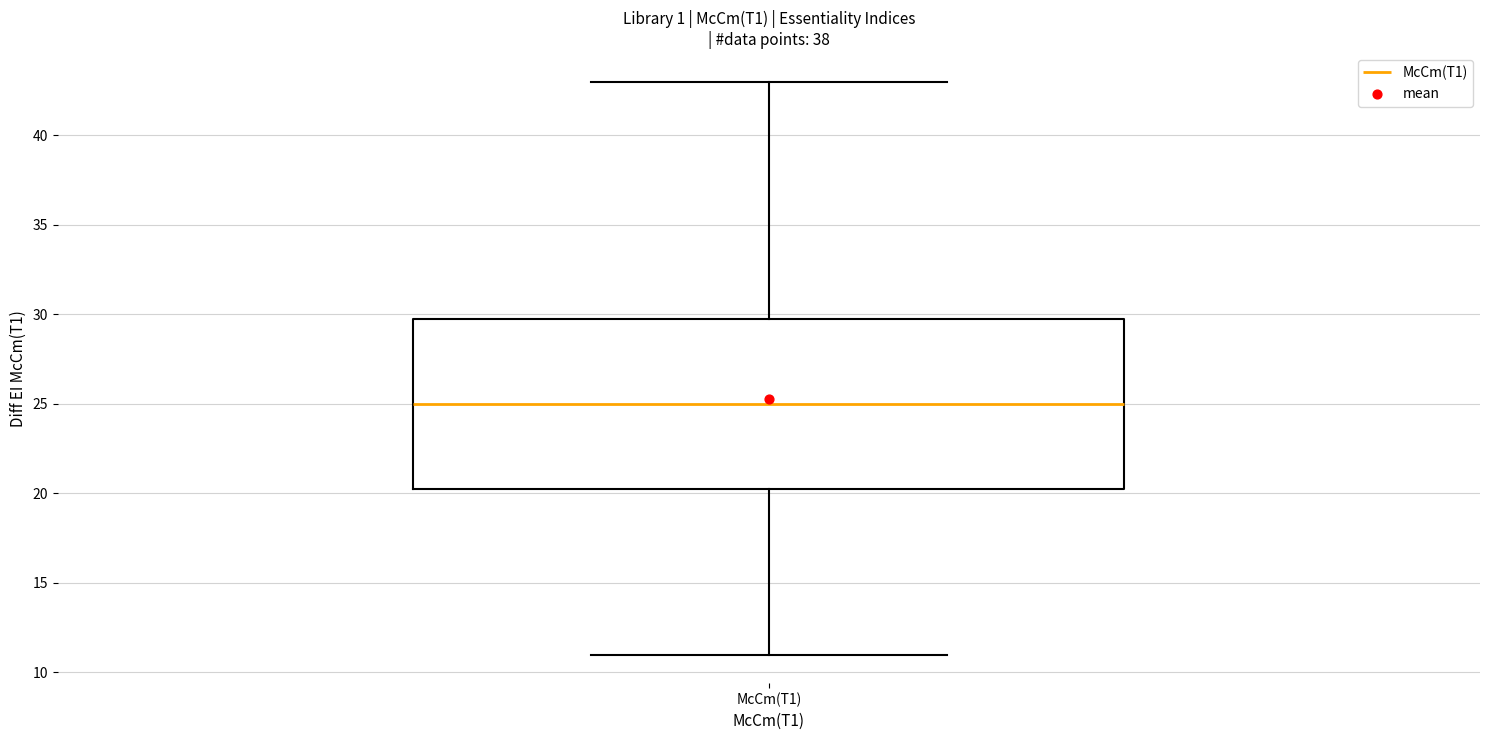

Read this box plot against the y-axis: the position of the median line, the range covered by the box, and the ends of both whiskers. The values are not printed on the chart, so give them approximately, as read against the axis.

median 25.0, box 20.5 to 30.0, whiskers 11.0 to 43.0